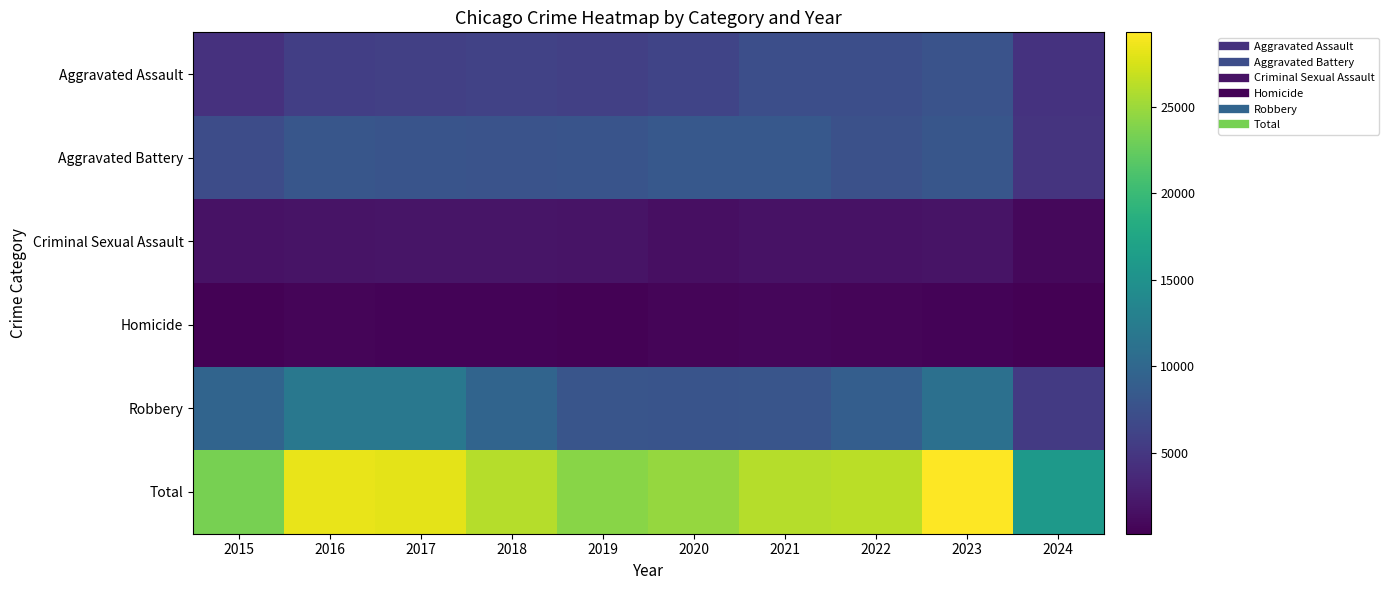

Reading left to right, extract all data points from this chart.

Aggravated Assault: 2015=4480	2016=5713	2017=5793	2018=6001	2019=5841	2020=6265	2021=7242	2022=7280	2023=7710	2024=4581
Aggravated Battery: 2015=7019	2016=8086	2017=7845	2018=7735	2019=7858	2020=8320	2021=8347	2022=7491	2023=8080	2024=4708
Criminal Sexual Assault: 2015=1703	2016=1850	2017=1975	2018=2034	2019=1910	2020=1488	2021=1738	2022=1799	2023=1830	2024=959
Homicide: 2015=496	2016=786	2017=672	2018=588	2019=499	2020=787	2021=804	2022=724	2023=626	2024=340
Robbery: 2015=9638	2016=11960	2017=11880	2018=9681	2019=7995	2020=7855	2021=7920	2022=8963	2023=11055	2024=5298
Total: 2015=23336	2016=28395	2017=28165	2018=26039	2019=24103	2020=24715	2021=26051	2022=26257	2023=29301	2024=15886